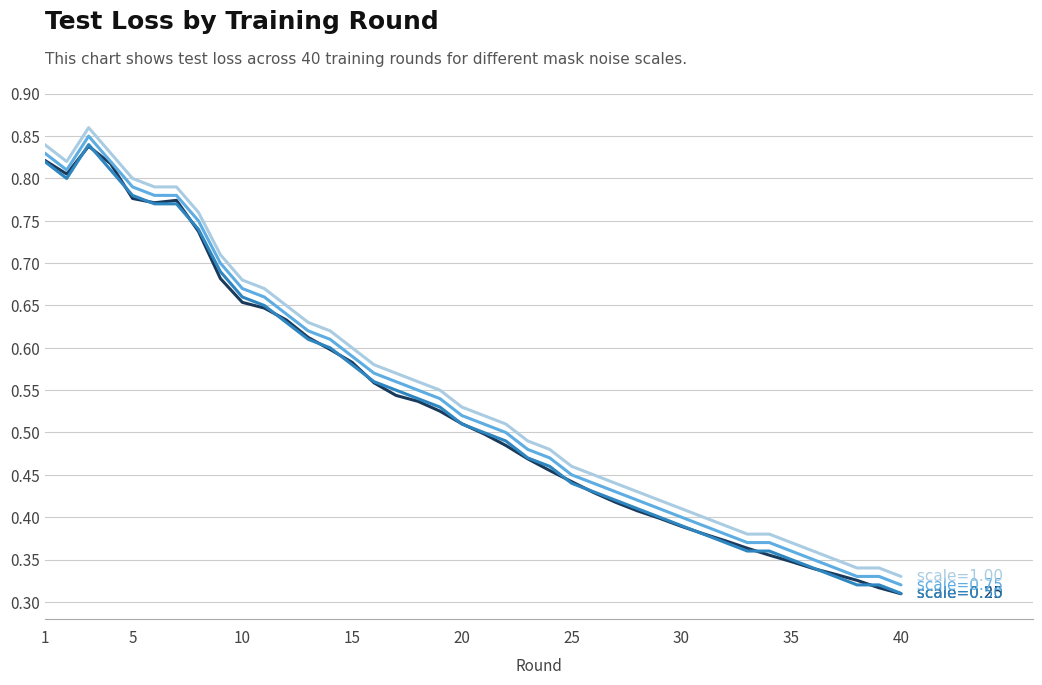

Does the chart display data point markers on the line(s)?

No